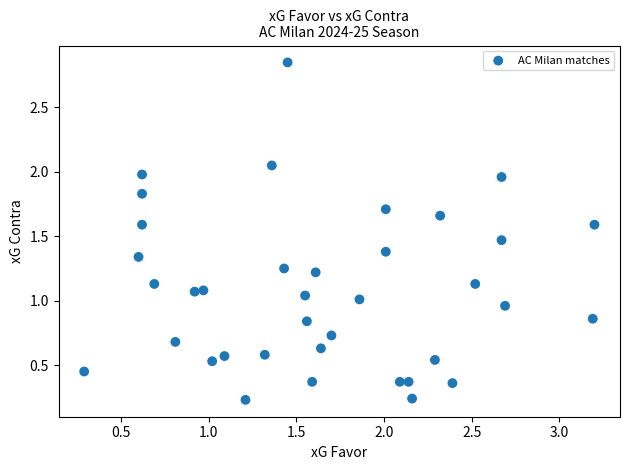

What is the range of Y values (max minus min)?

2.6